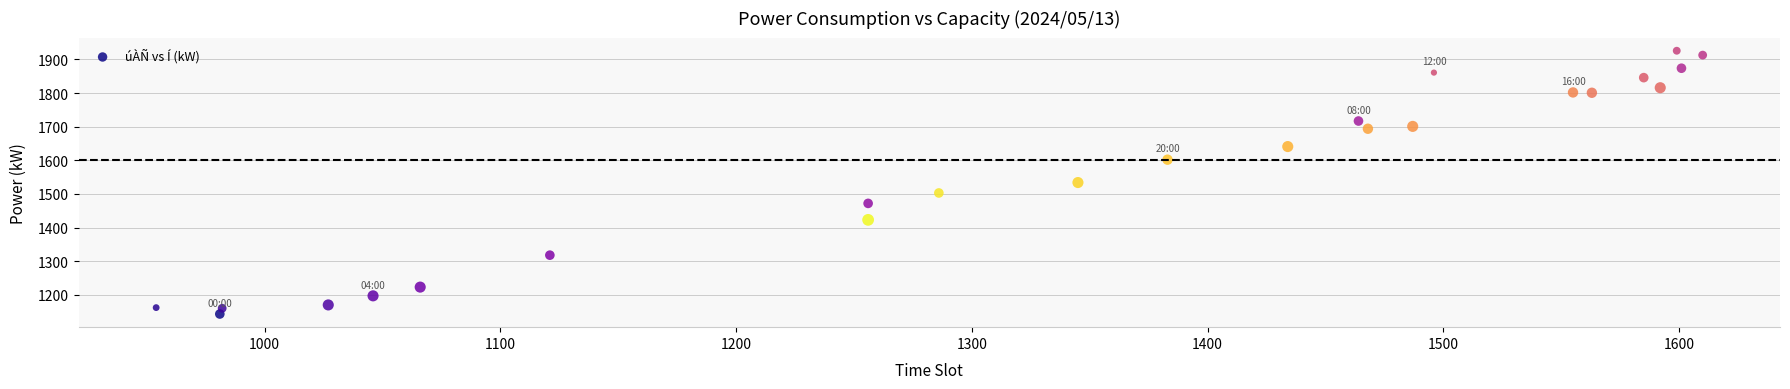

What is the range of Y values (max minus min)?

783